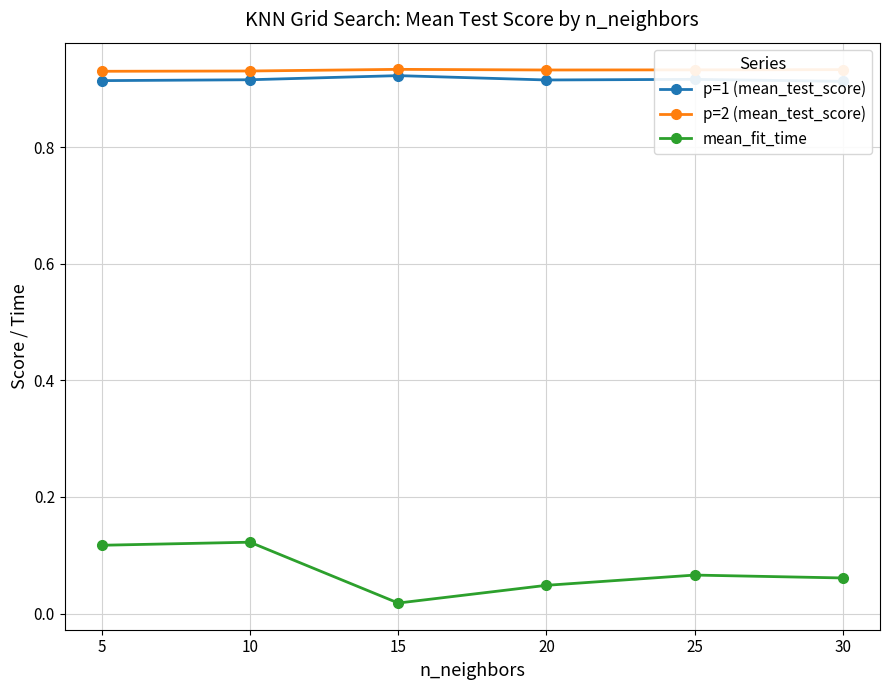

What is the spread (max minus min) of values at 15?

0.9